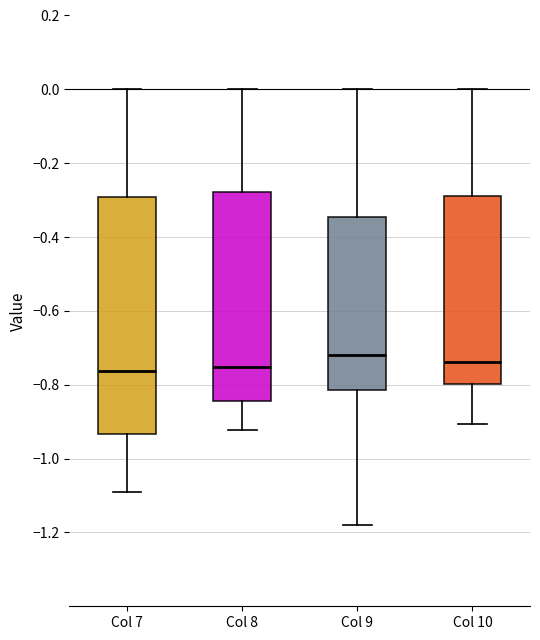

Reading left to right, read every box against the y-axis: the position of its median line, the range the box covers, and the ends of its whiskers. The values are not printed on the chart, so give them approximately, as read against the axis.

Col 7: median -0.76, box -0.94 to -0.30, whiskers -1.08 to 0.00
Col 8: median -0.76, box -0.84 to -0.28, whiskers -0.92 to 0.00
Col 9: median -0.72, box -0.82 to -0.34, whiskers -1.18 to 0.00
Col 10: median -0.74, box -0.80 to -0.28, whiskers -0.90 to 0.00